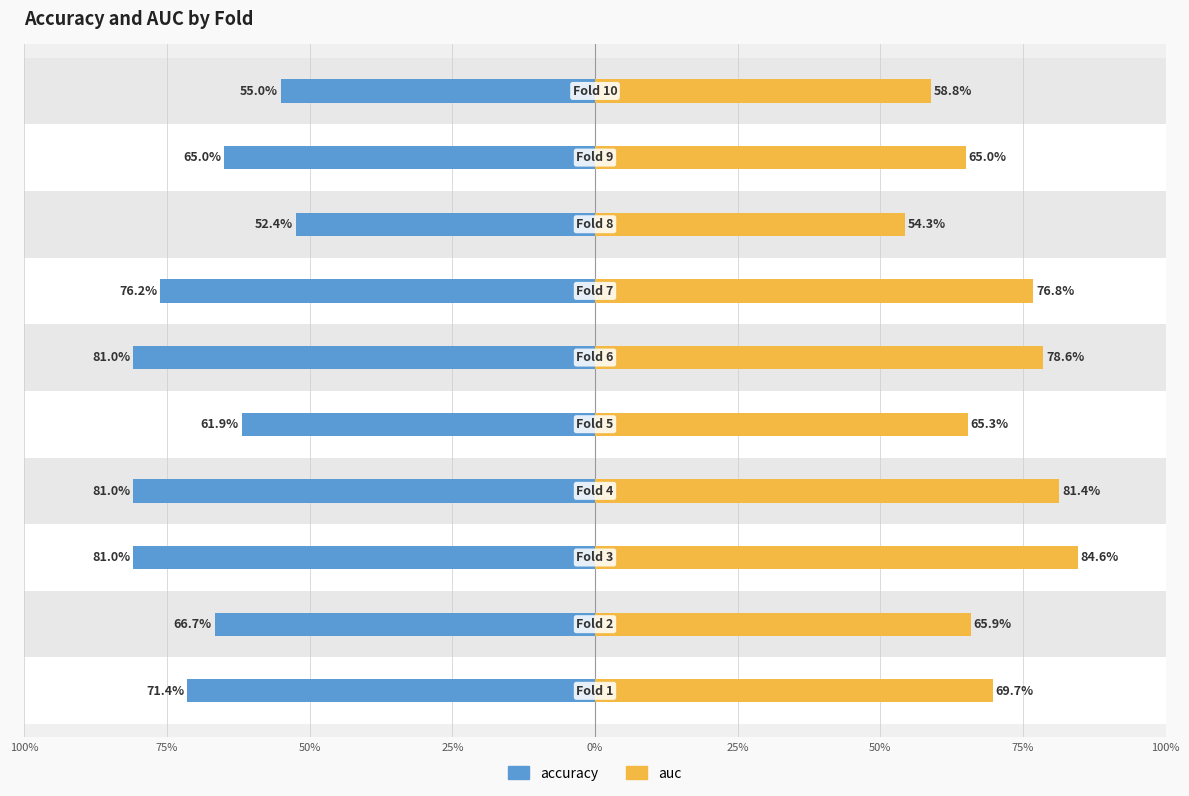

Which has a higher value, 9 or 50%?

9